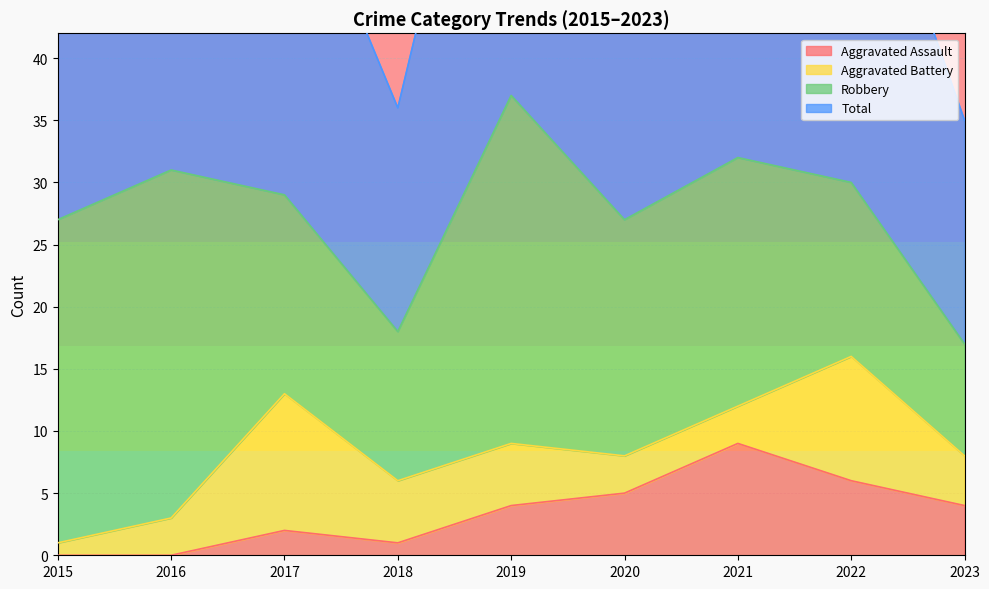

True or false: Aggravated Assault has more than 0 interior local peaks.

True